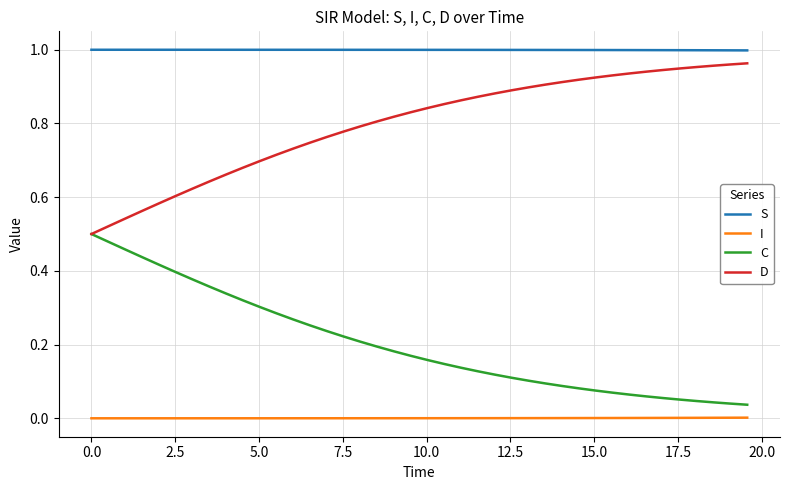

True or false: I and C intersect in this chart.

False